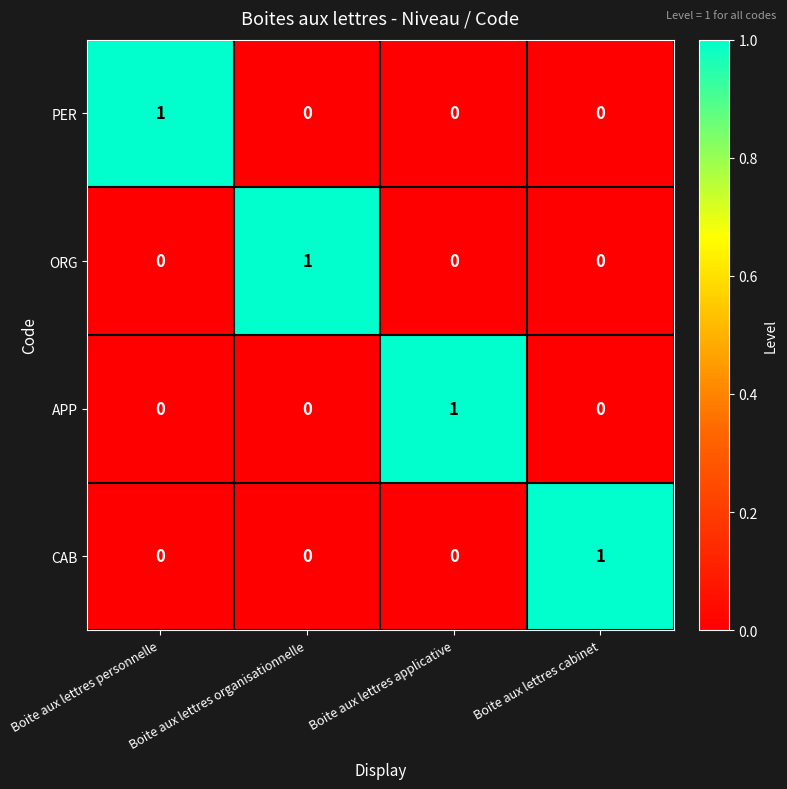

The value of PER at Boite aux lettres personnelle is 1. True or false?

True